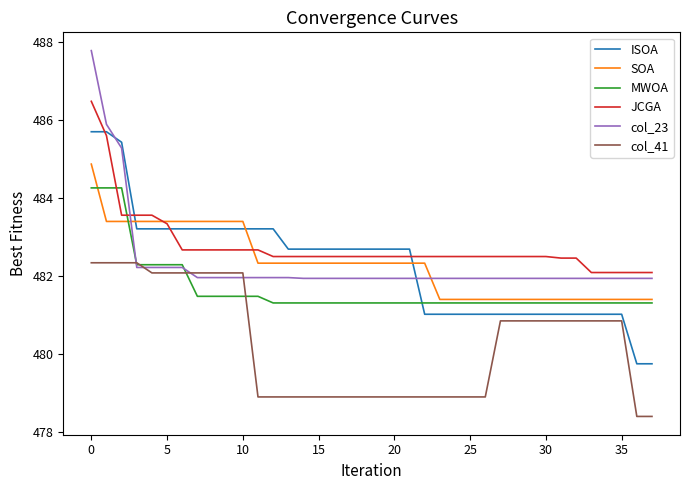

Rank the series by their maximum value, from lowest to highest.

col_41, MWOA, SOA, ISOA, JCGA, col_23